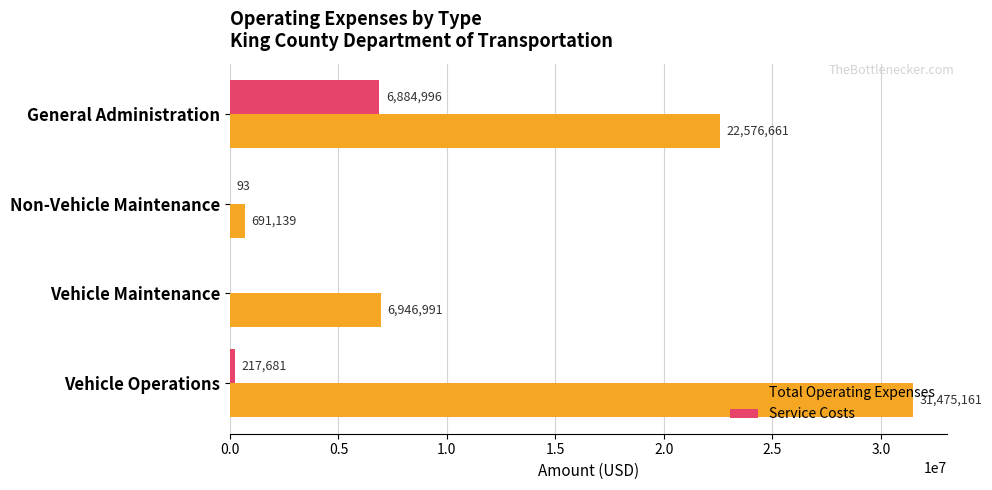

True or false: Total Operating Expenses has a value of 12222554 at Vehicle Maintenance.

False